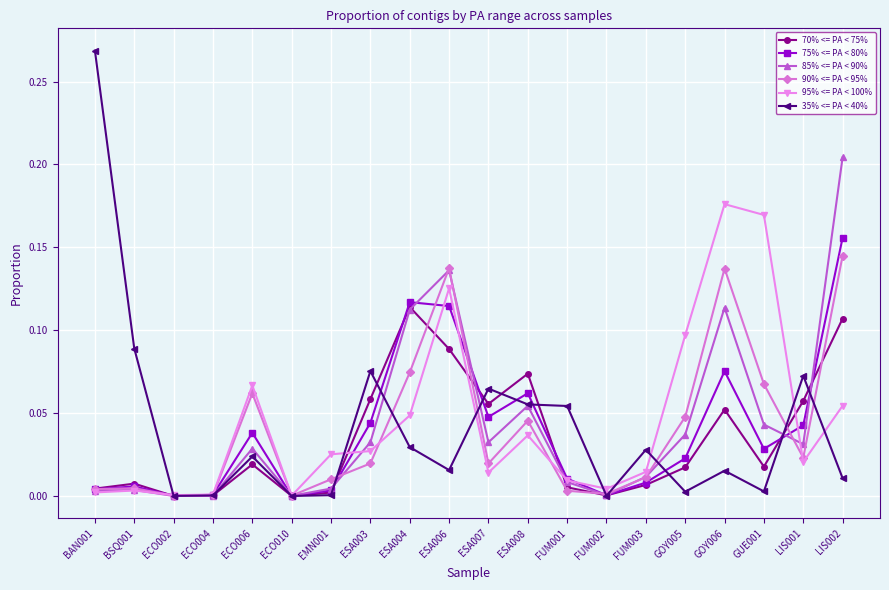

The 70% <= PA < 75% series shows 0.0 at ESA008. True or false?

False